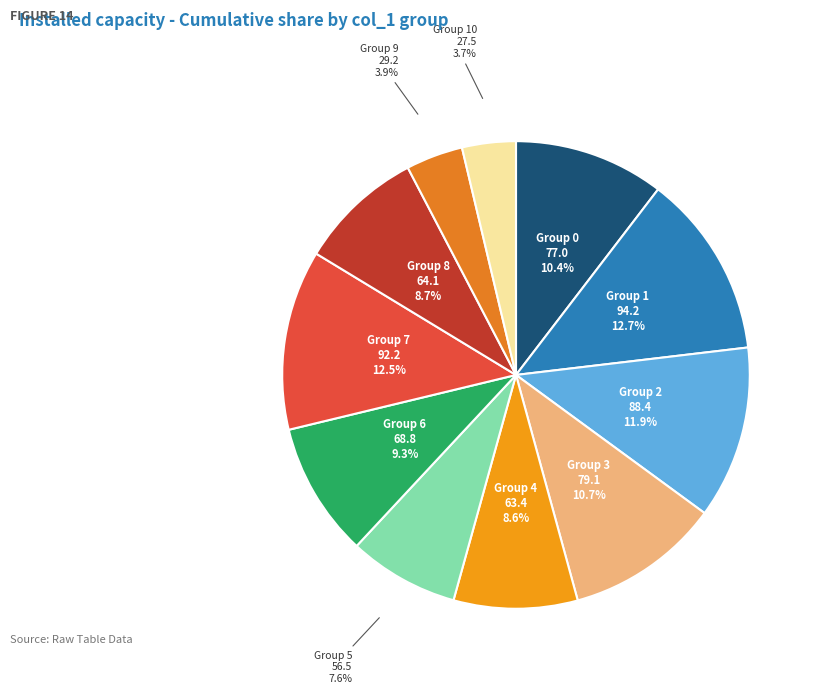

Combined, what portion of the pie is Group 10 and Group 5?

11.3%